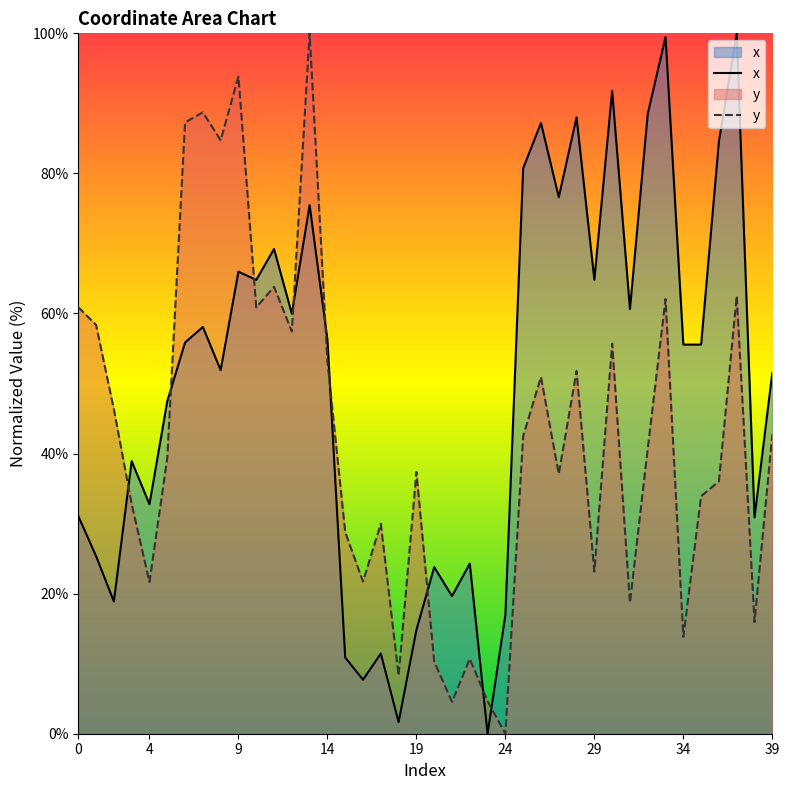

At 39, list the series in order from smallest to largest.

y, x